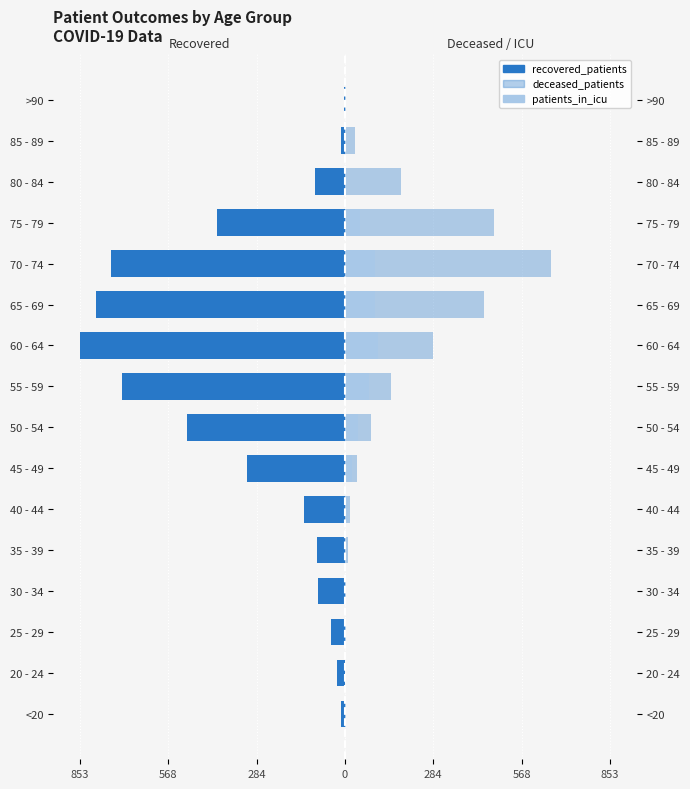

Is it true that deceased_patients equals 3 at 25 - 29?

True